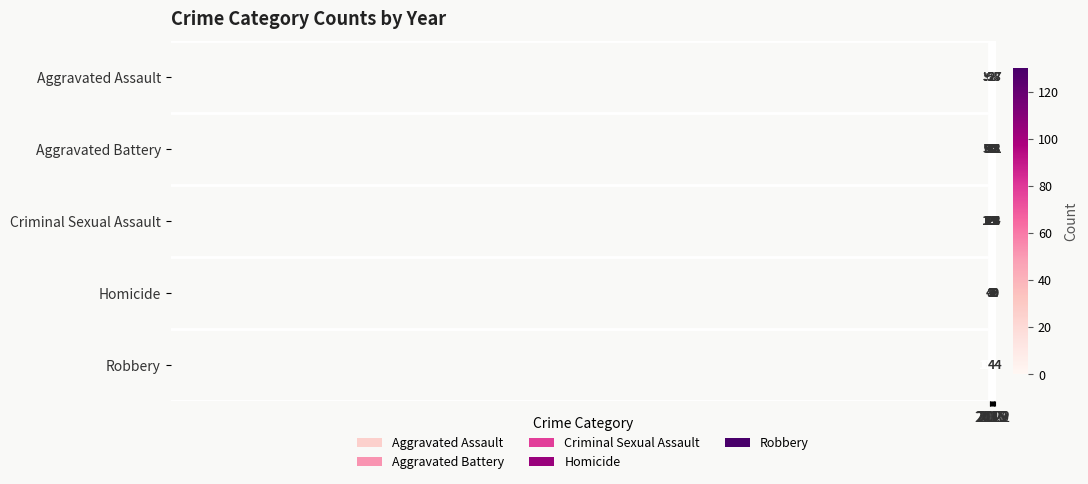

What is the sum of all Robbery values?

777